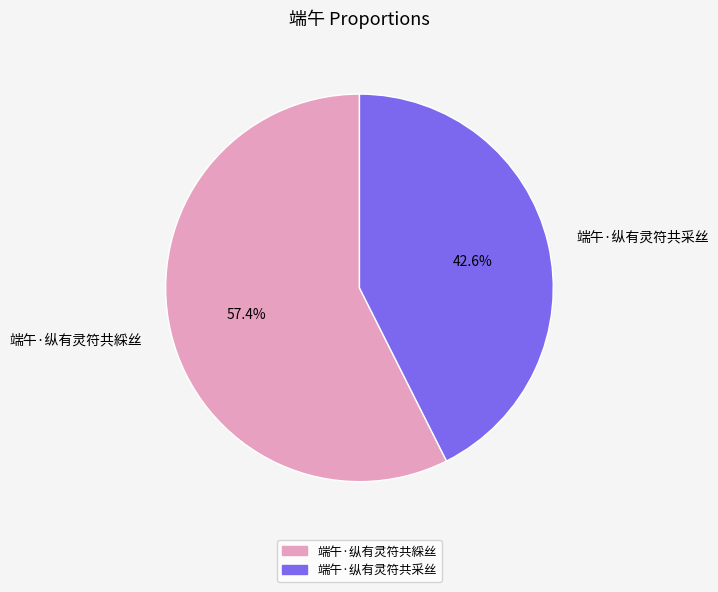

What is the majority slice?

端午·纵有灵符共綵丝